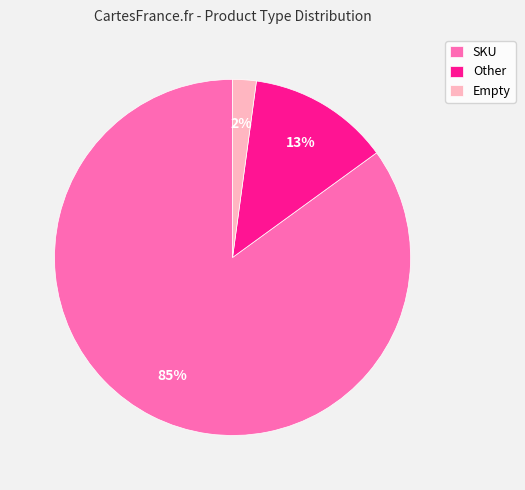

To the nearest percent, what is the difference between the Empty and Other slice percentages?

11%